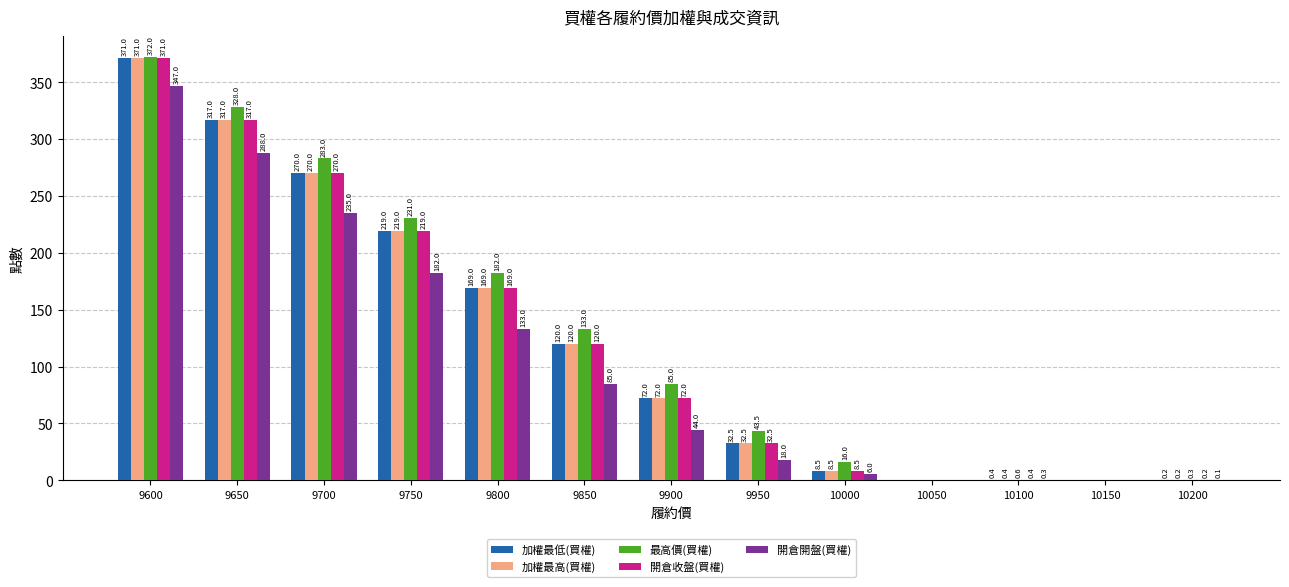

True or false: 加權最低(買權) has a value of 73.3 at 9850.

False